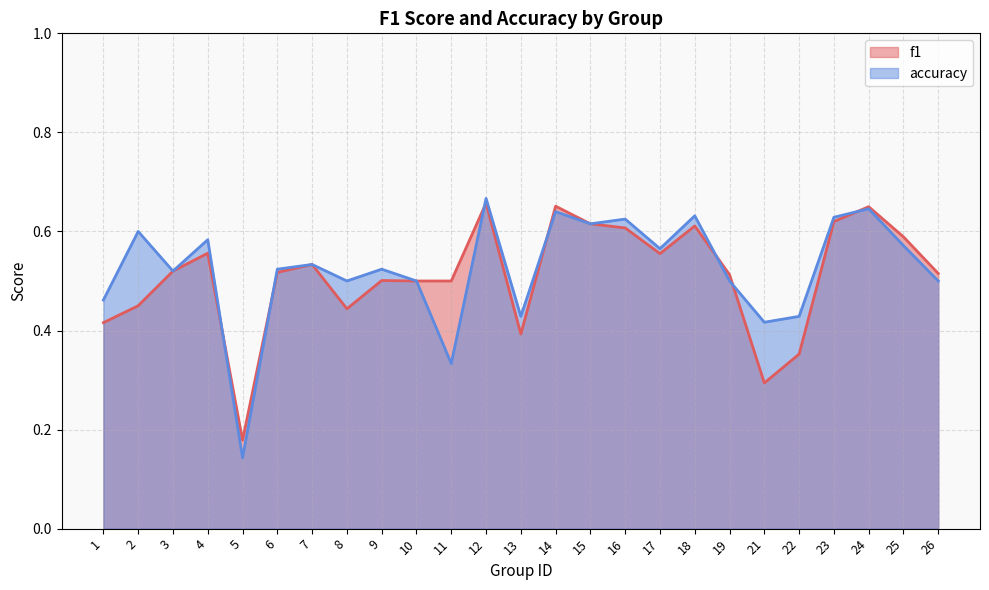

True or false: accuracy and f1 cross at least once.

True